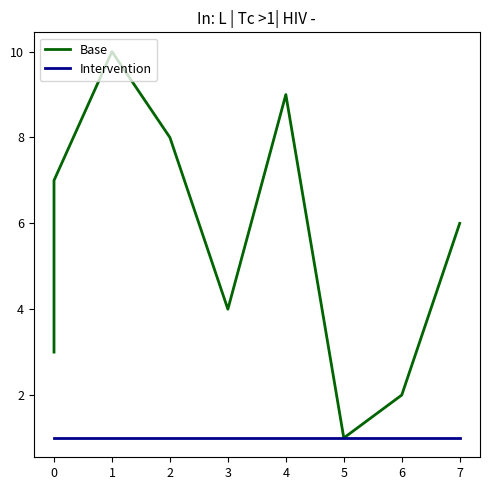

Which series changed the most between 0 and 1?

Base